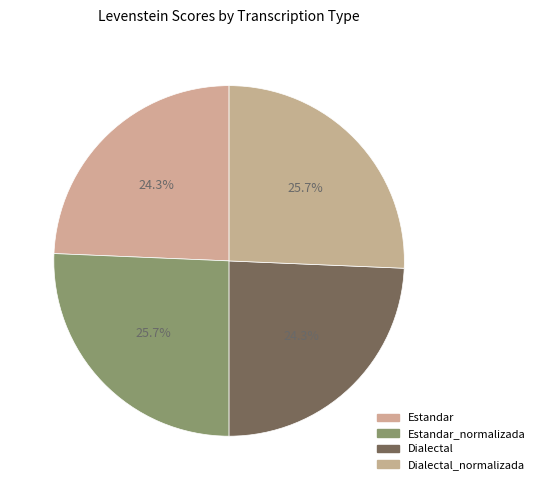

Is it true that Estandar_normalizada is 34% of the pie?

False